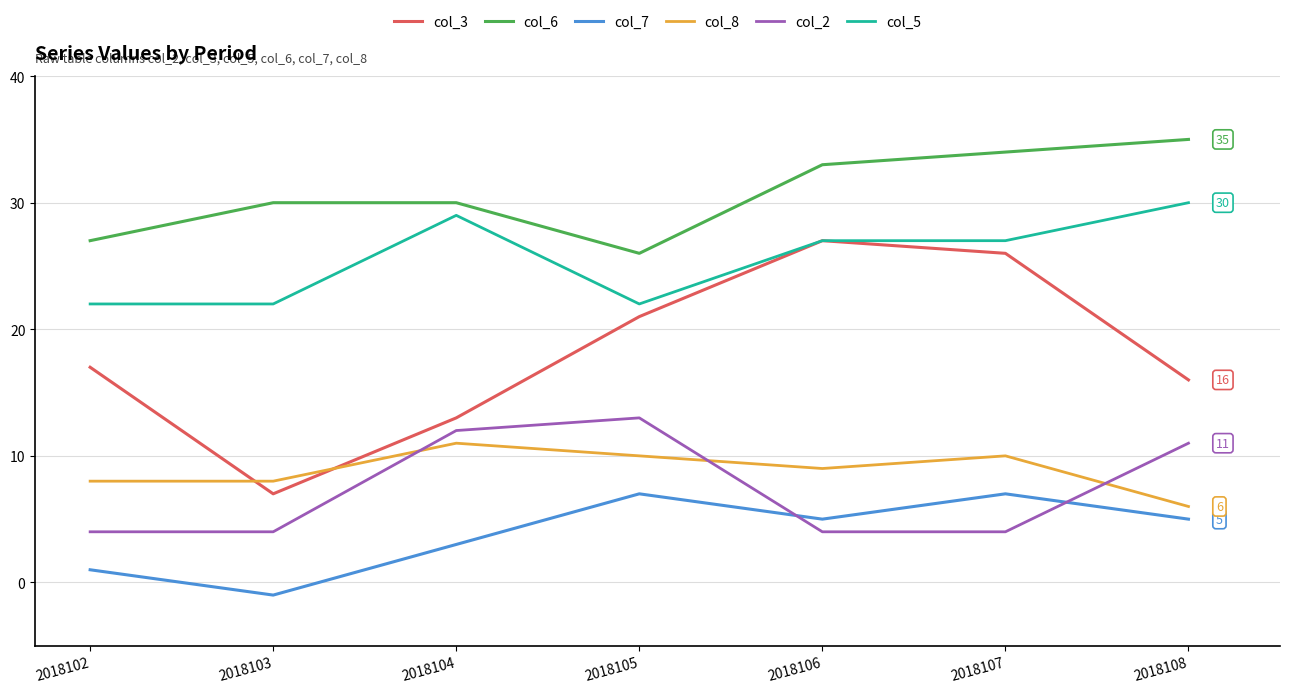

What is the sum of the col_7 values at 2018107 and 2018105?

14